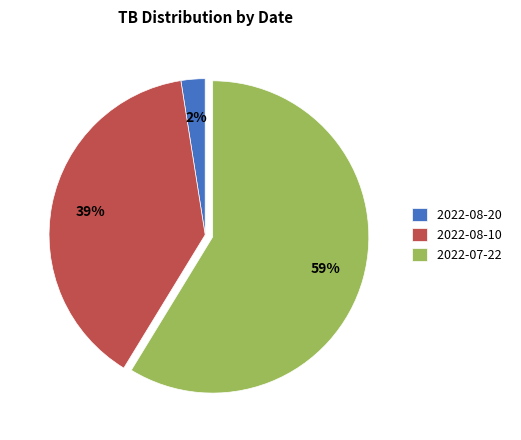

To the nearest percent, what portion does 2022-07-22 represent?

59%